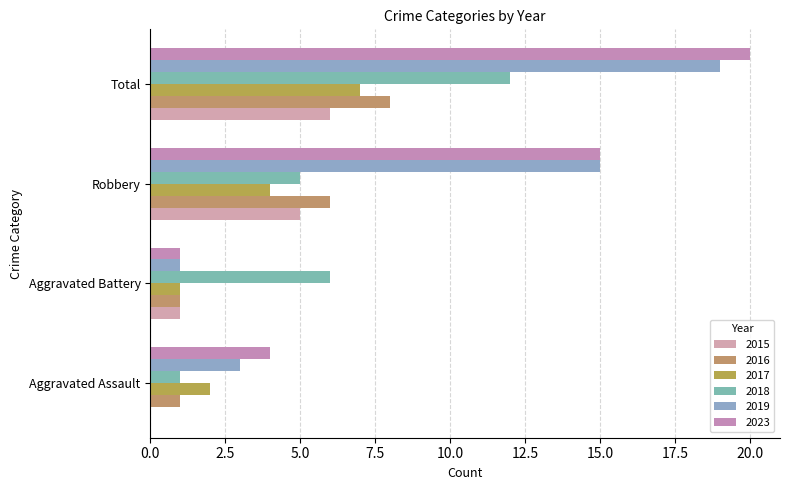

At which label does 2023 reach its minimum?

Aggravated Battery